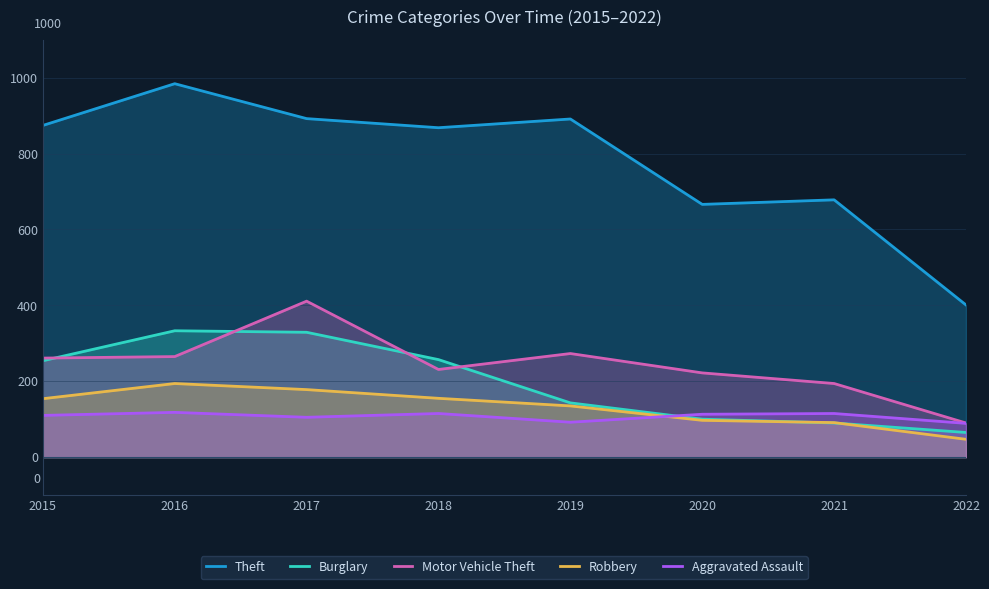

How many values in the Theft series are below 874?

4